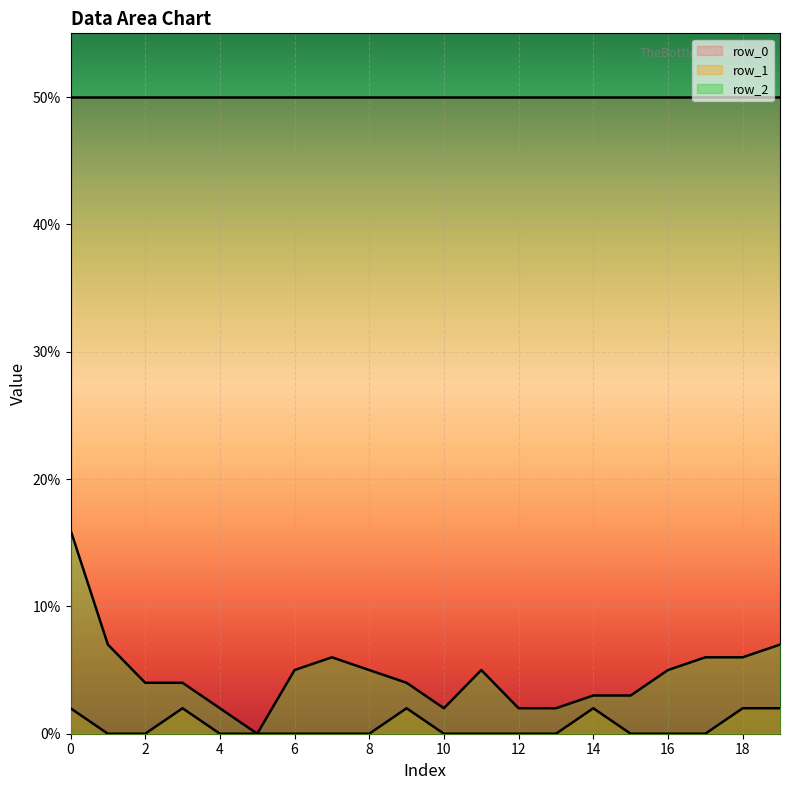

What is the total value across all series at 2?

54